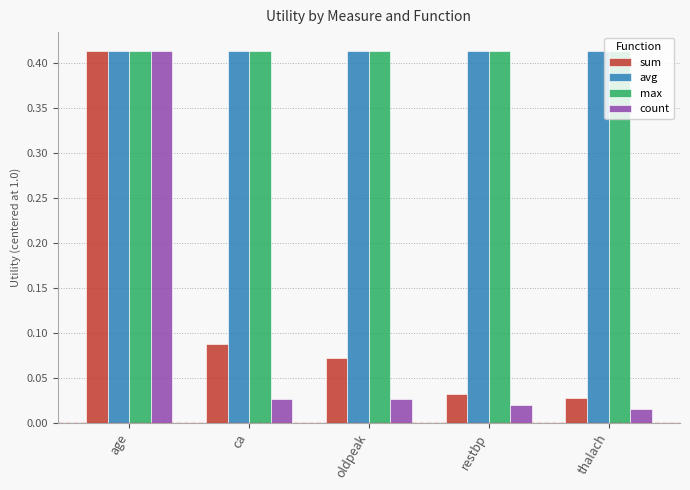

List the labels in order of sum value, smallest first.

thalach, restbp, oldpeak, ca, age